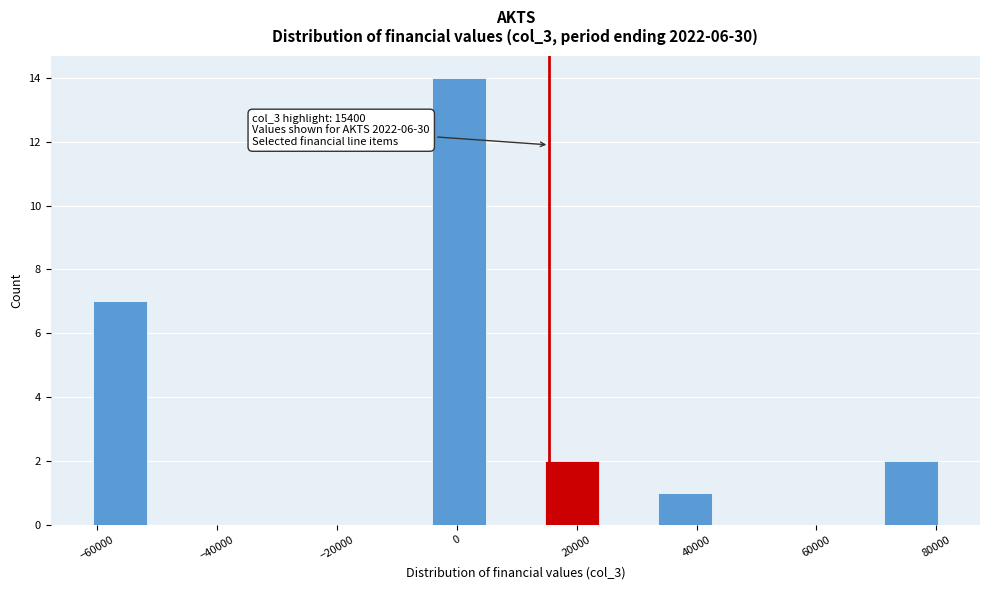

Over which range of the x-axis is the bar tallest?

-4000 to 6000